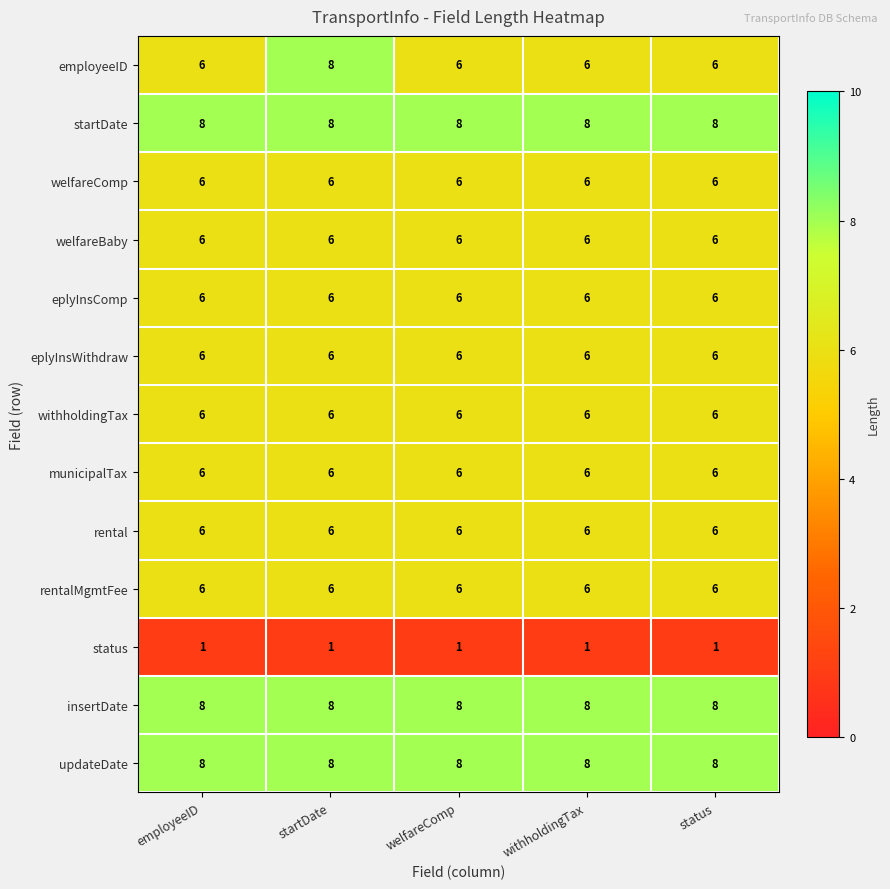

Which series has the largest range (max minus min)?

employeeID